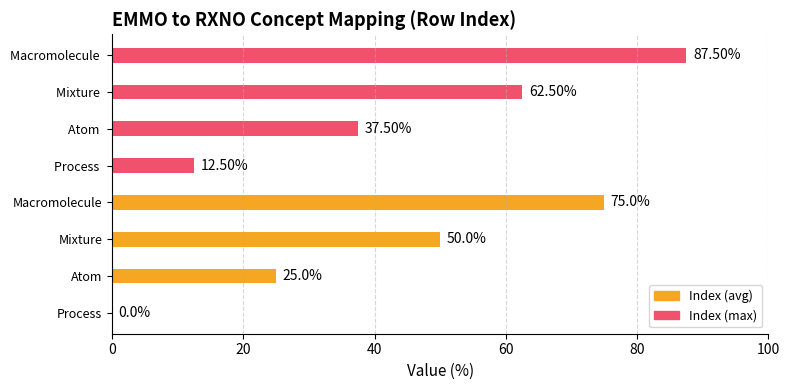

What is the value of the Index (max) bar at the 3rd from the left?

62.5